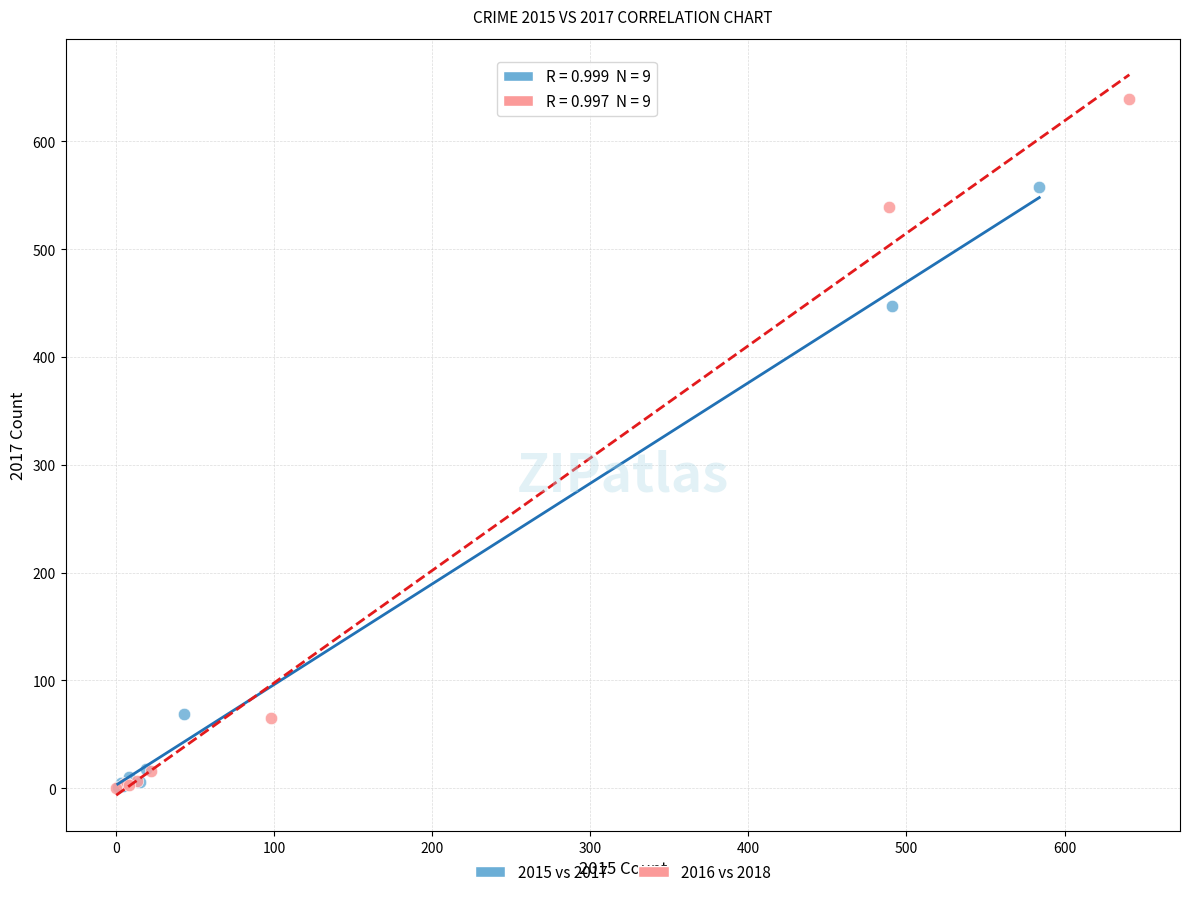

Which series reaches the maximum Y coordinate?

2016 vs 2018